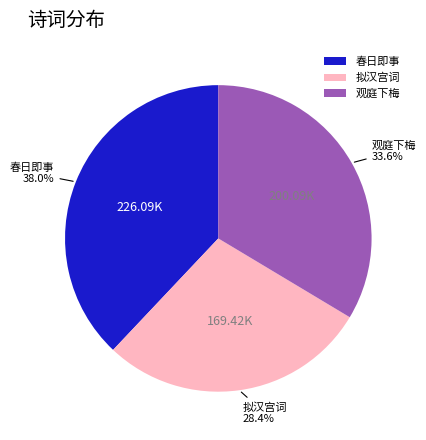

Do 拟汉宫词 and 春日即事 together represent more than half of the pie?

Yes